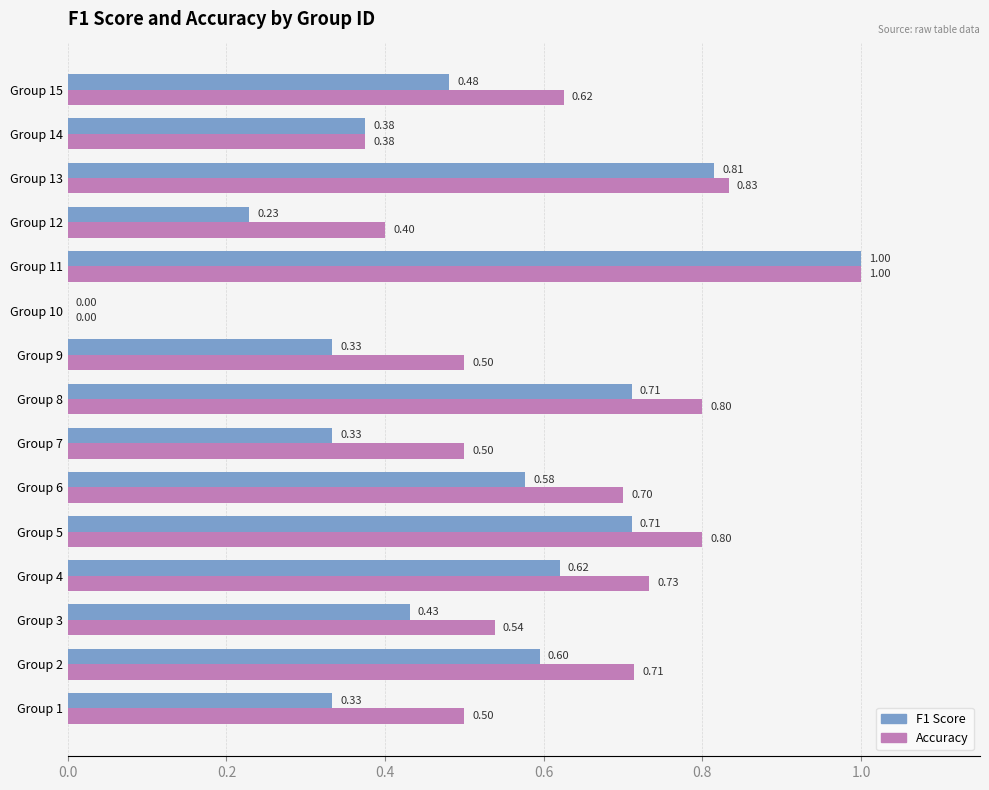

At which category is the sum across all series the highest?

Group 11